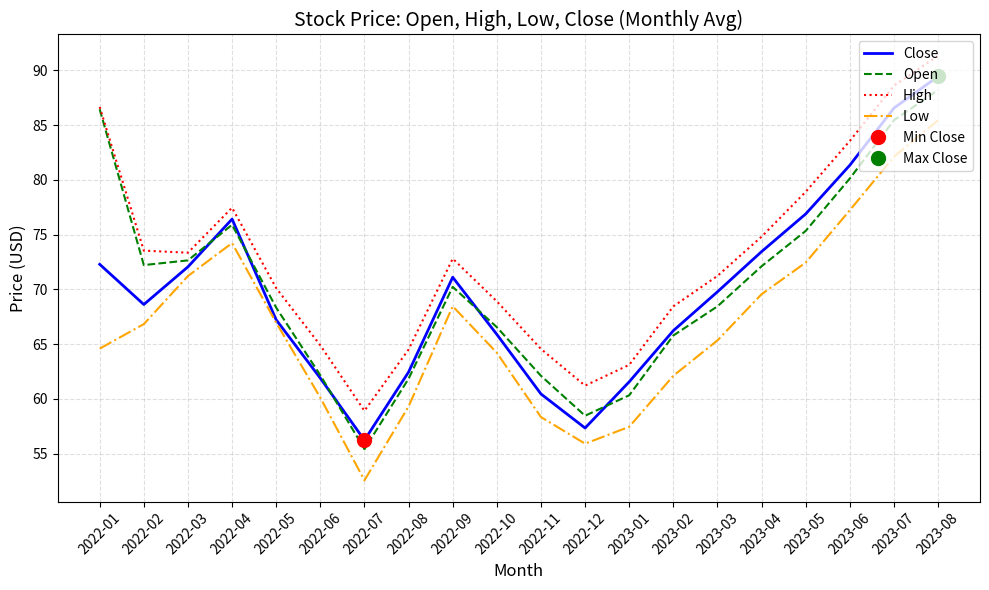

At which category does Low reach its first local valley?

2022-07